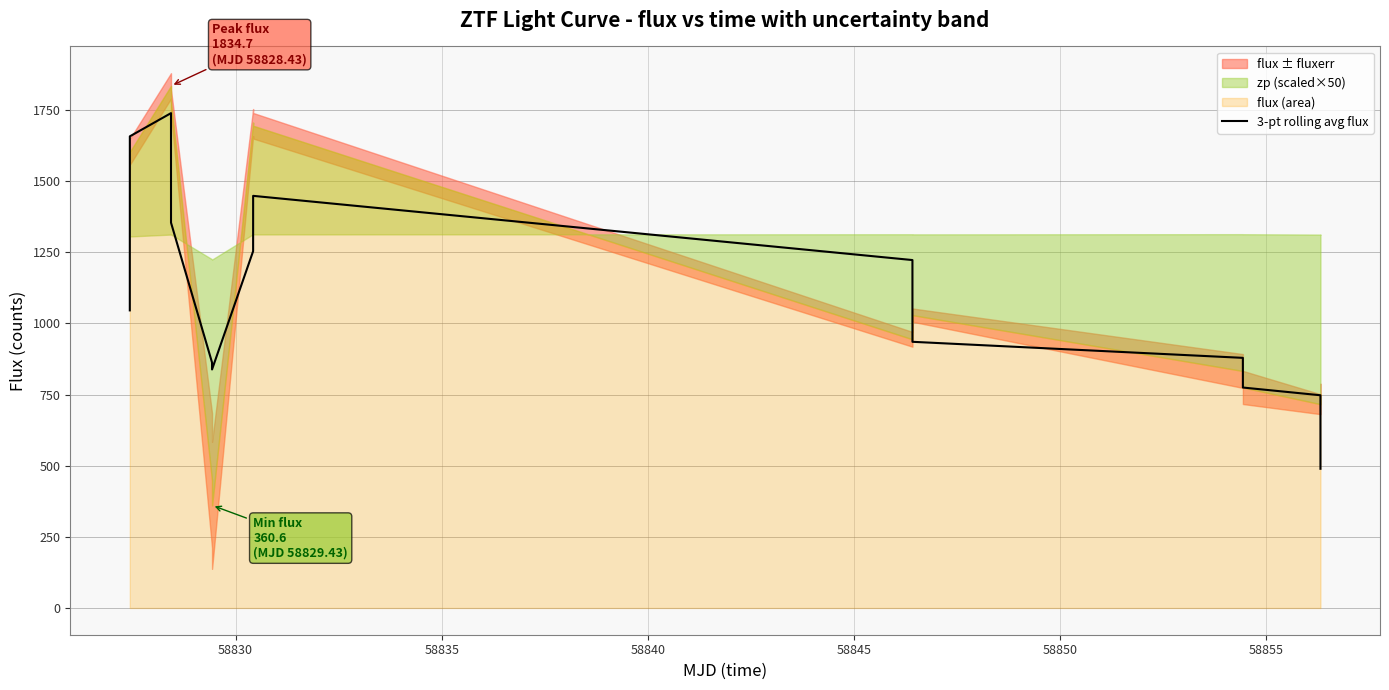

What is the lowest value of the 3-pt rolling avg flux series?

489.2